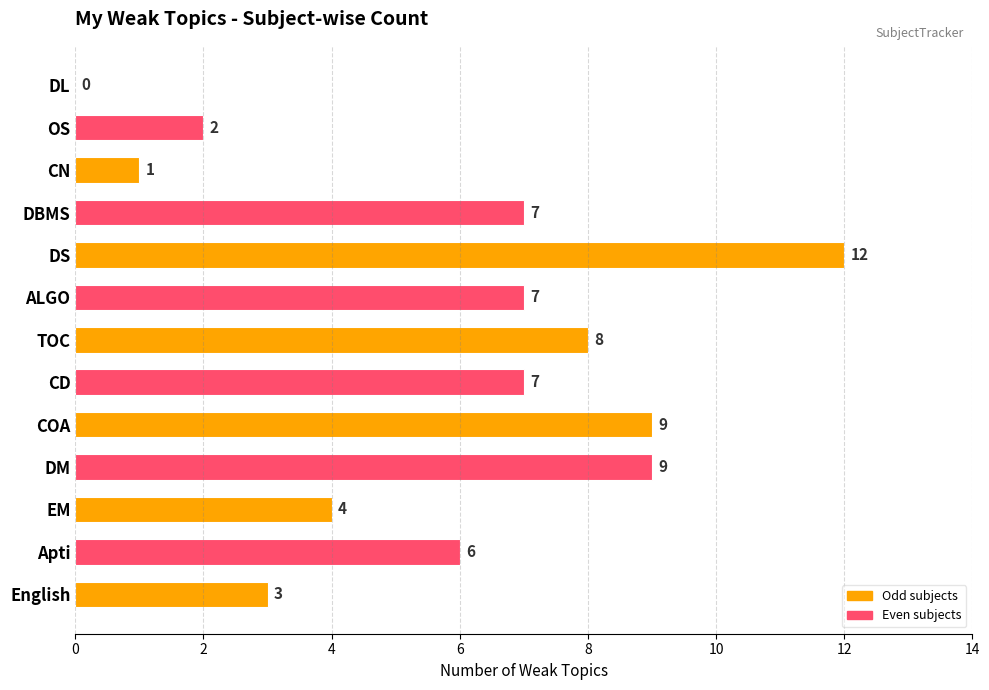

The chart shows a value of 9 at DM. True or false?

True